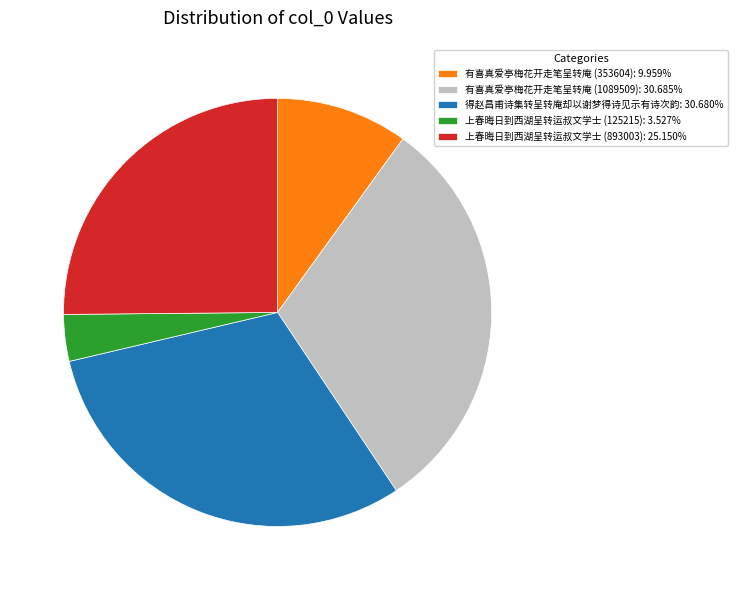

True or false: 上春晦日到西湖呈转运叔文学士 (893003) accounts for 25% of the total.

True